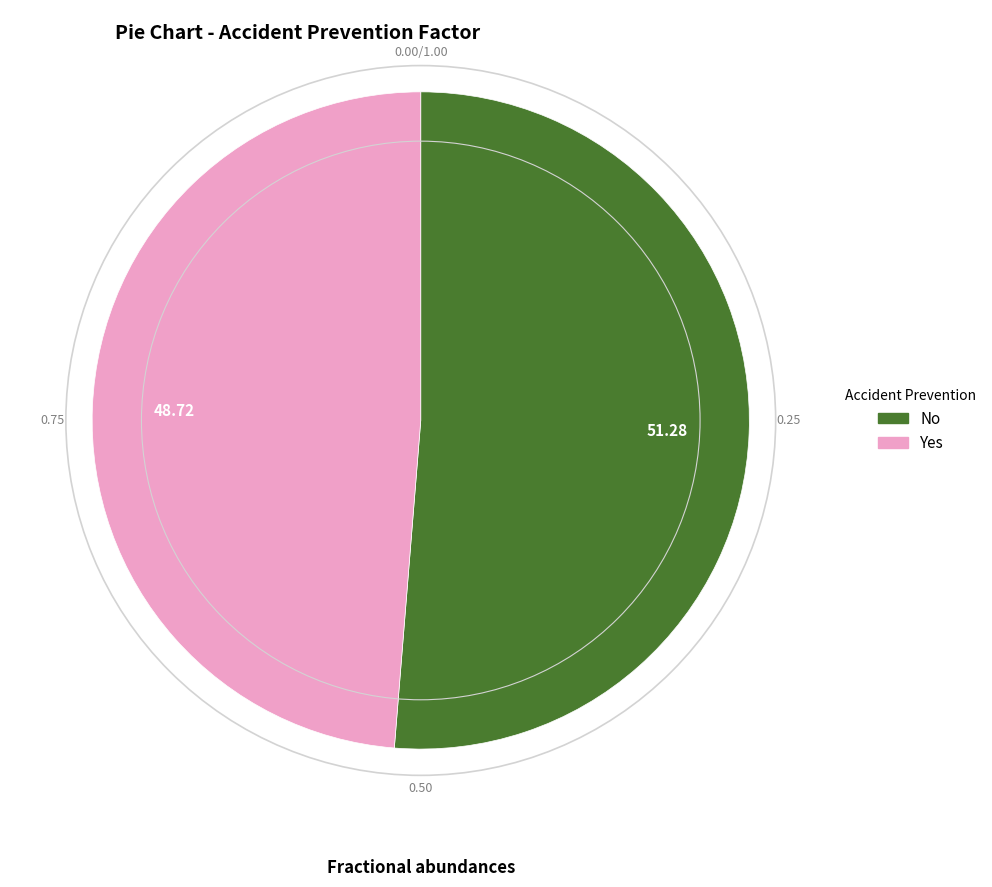

Which category has the biggest portion of the pie?

No